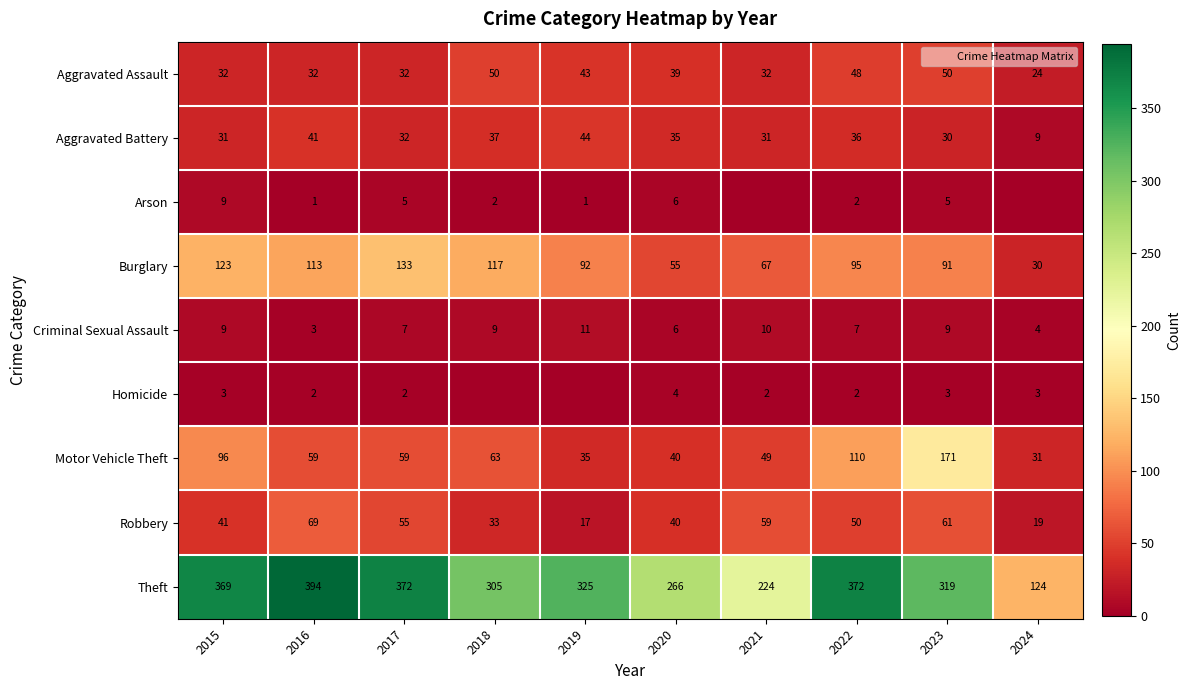

Count the number of categories in the chart.

10